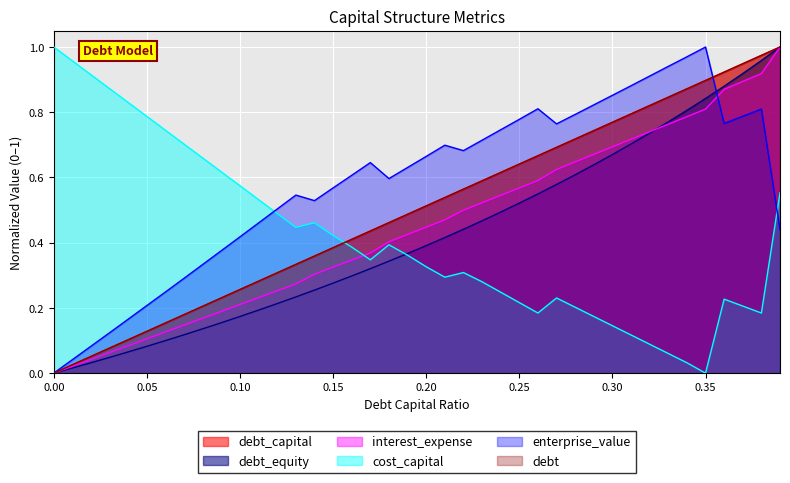

True or false: enterprise_value has a value of 0.2 at 0.34.

False